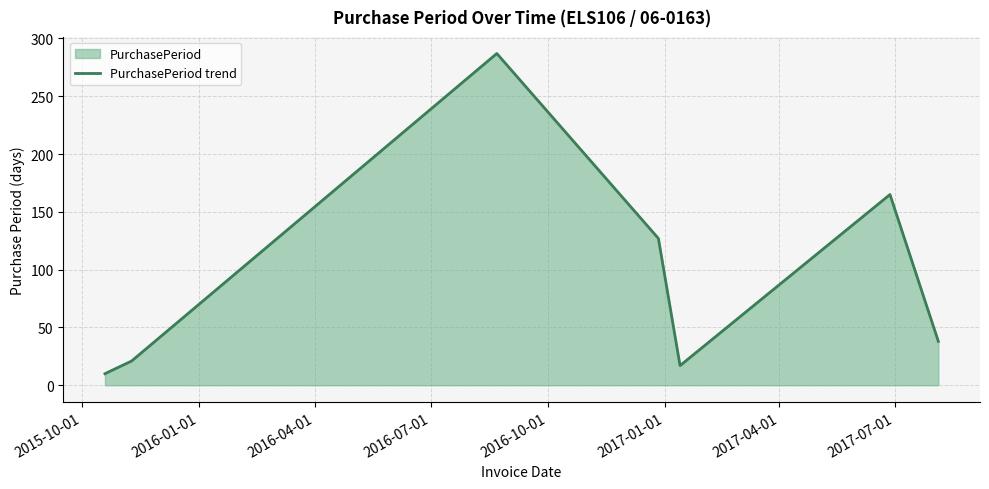

What is the smallest value displayed?

10